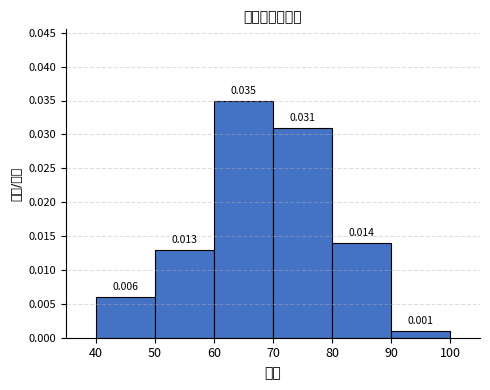

Over which range of the x-axis is the bar tallest?

60 to 70